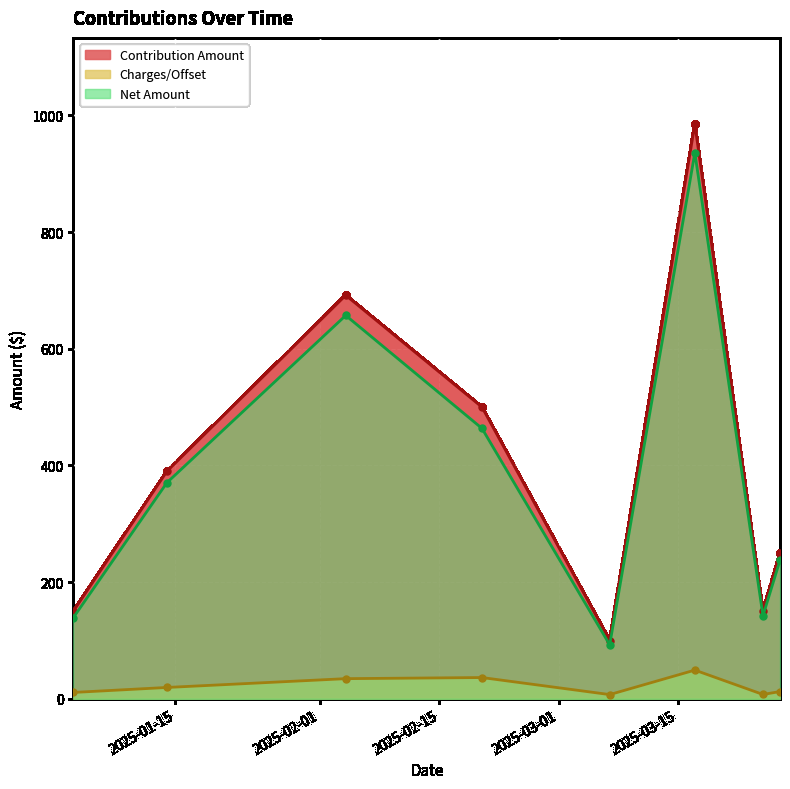

Which series has the largest range (max minus min)?

Contribution Amount